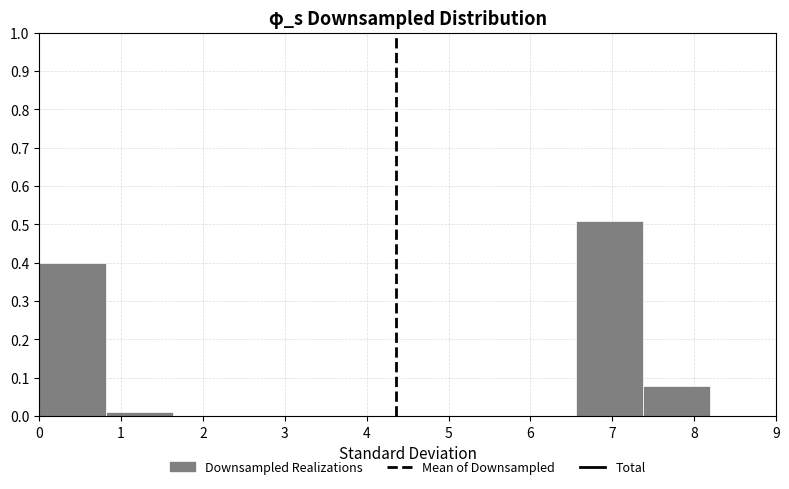

Over which range of the x-axis is the bar tallest?

6.6 to 7.4